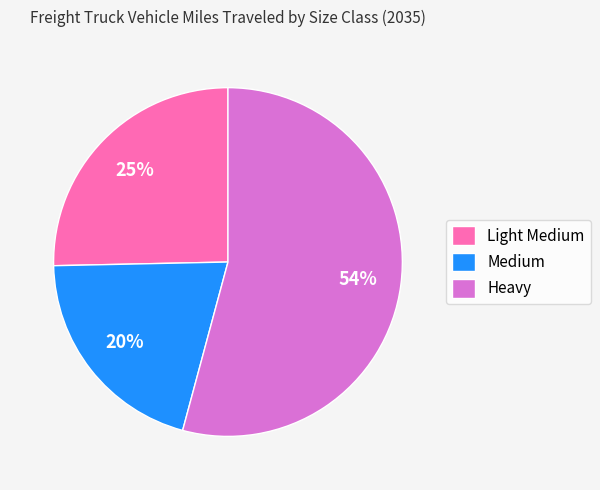

Is Light Medium the majority of the pie?

No